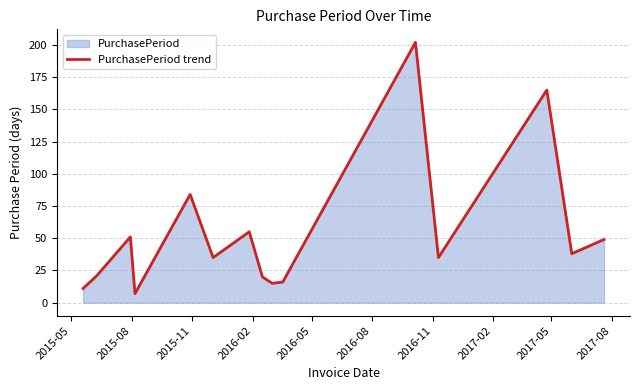

How many values are below 35?

6